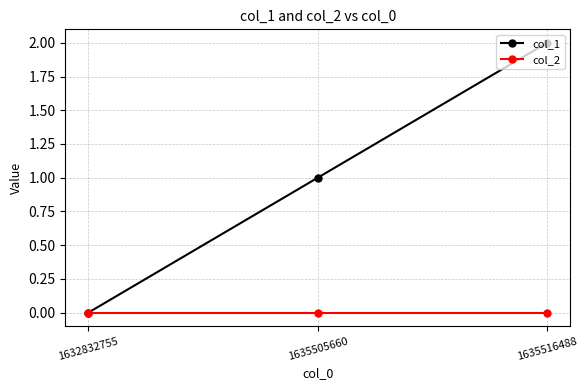

What is the average value of the col_1 series?

1